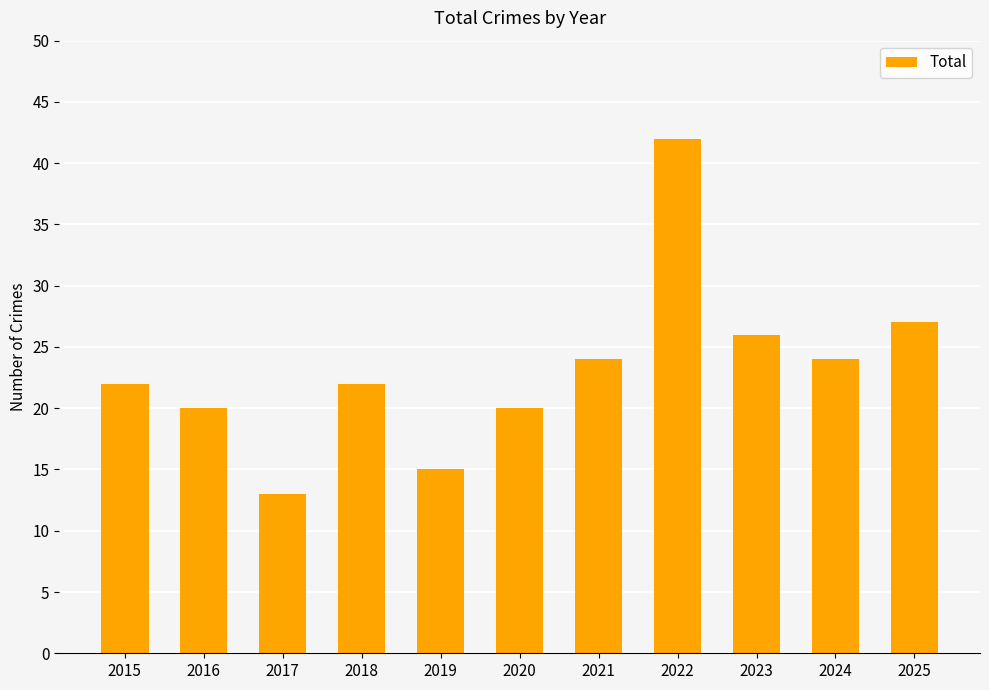

At which category does the chart reach its peak across all series?

2022